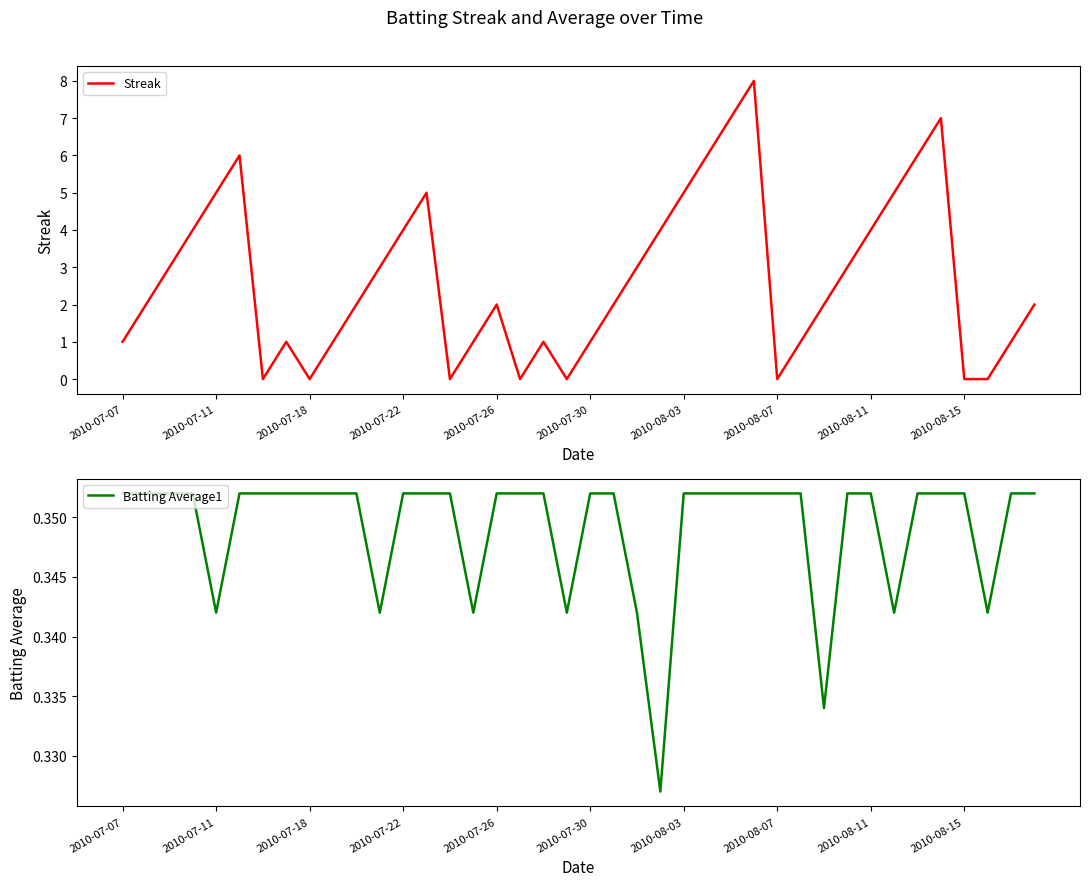

Is it true that Batting Average1 equals 0.3 at 30?

True